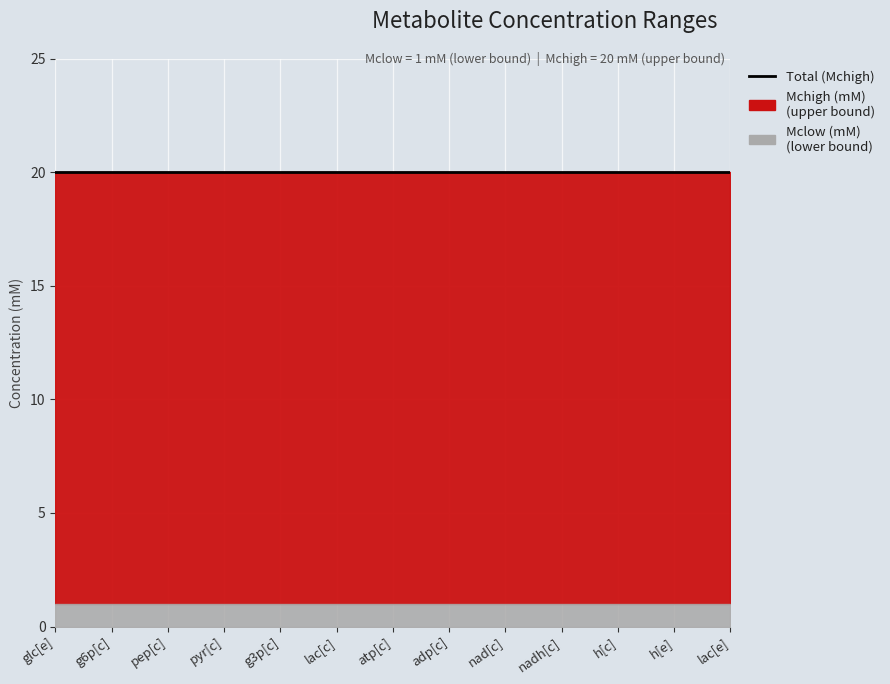

Rank the series by their maximum value, from lowest to highest.

Mclow (mM), Mchigh (mM)